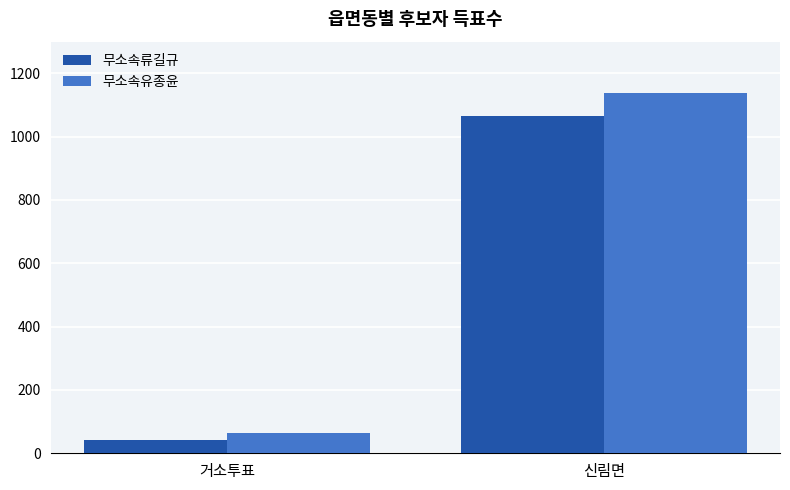

Read the 무소속류길규 value at 거소투표, to the nearest 50.

50